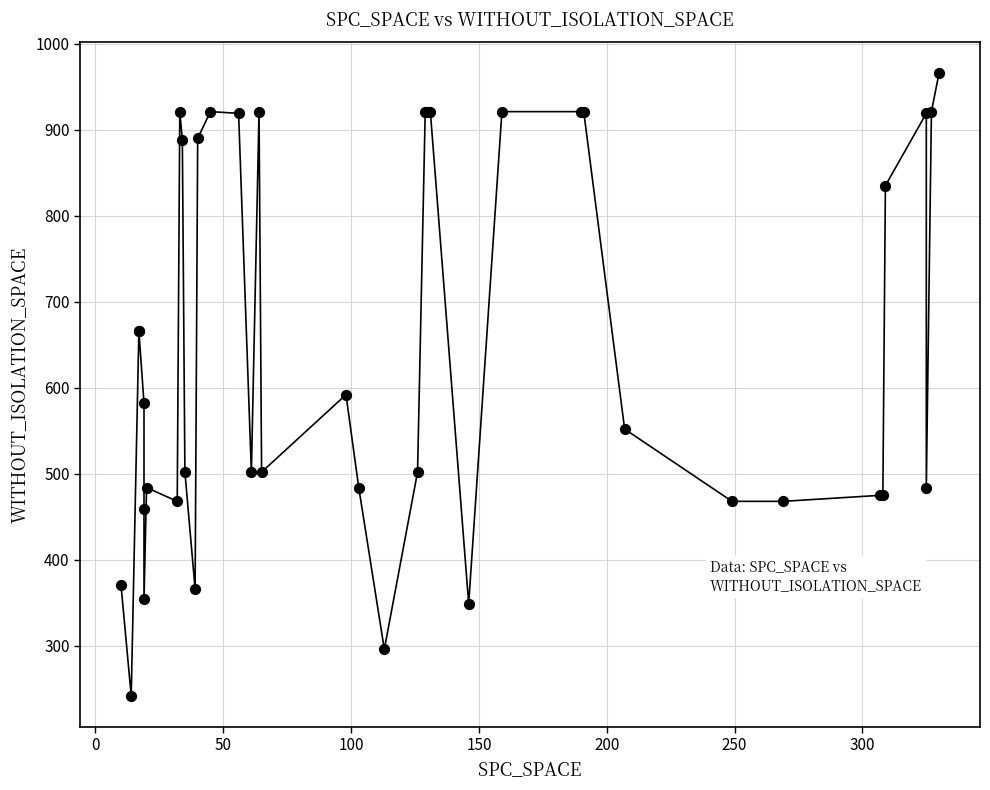

What Y value in the scatter plot is closest to 604?

592